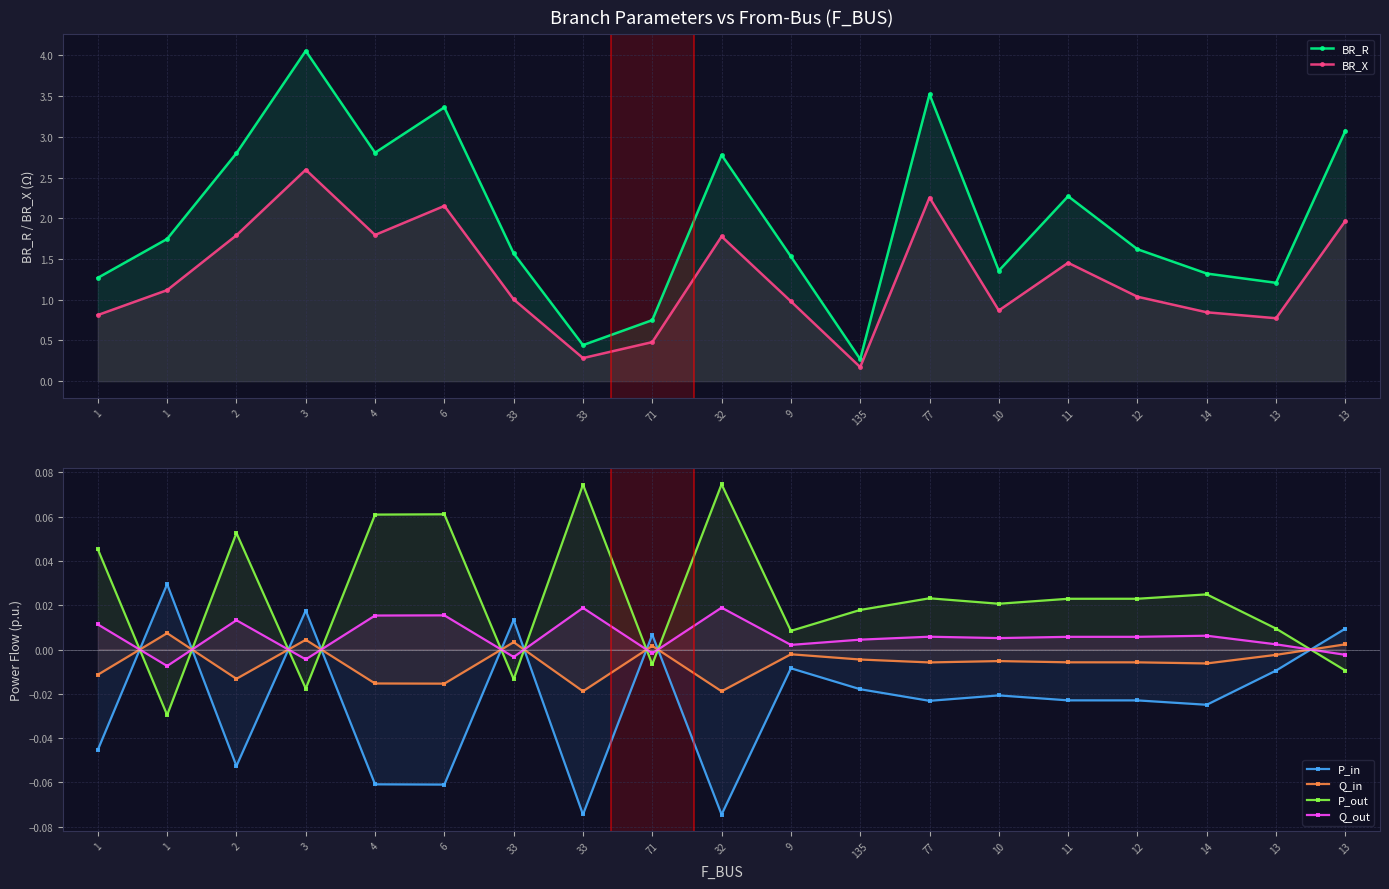

At which category does BR_X reach its first local peak?

3